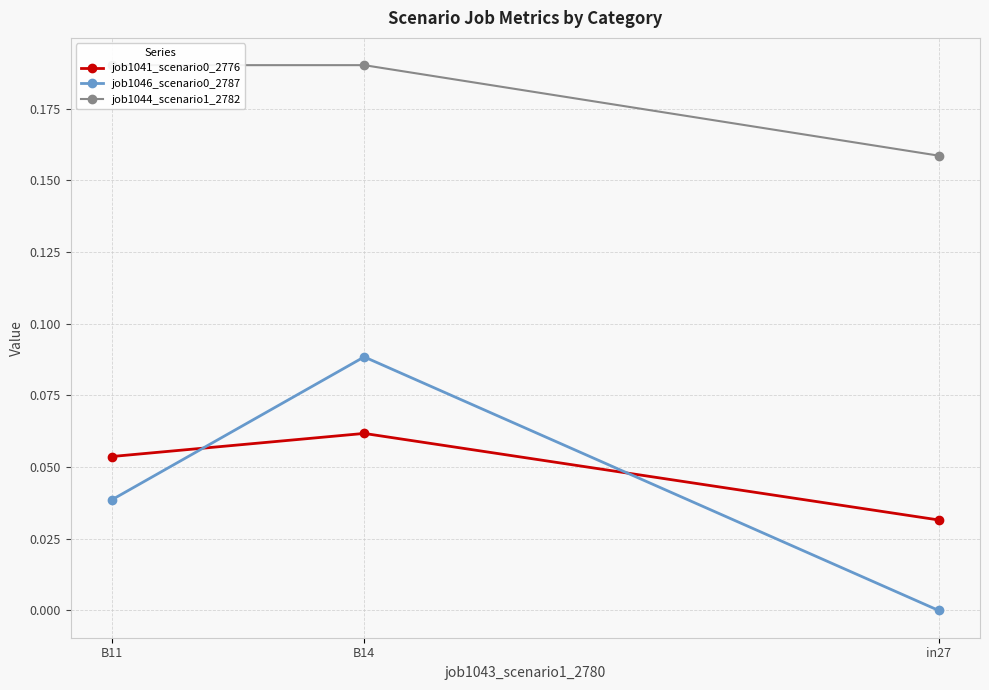

Rank the series by their maximum value, from highest to lowest.

job1044_scenario1_2782, job1046_scenario0_2787, job1041_scenario0_2776